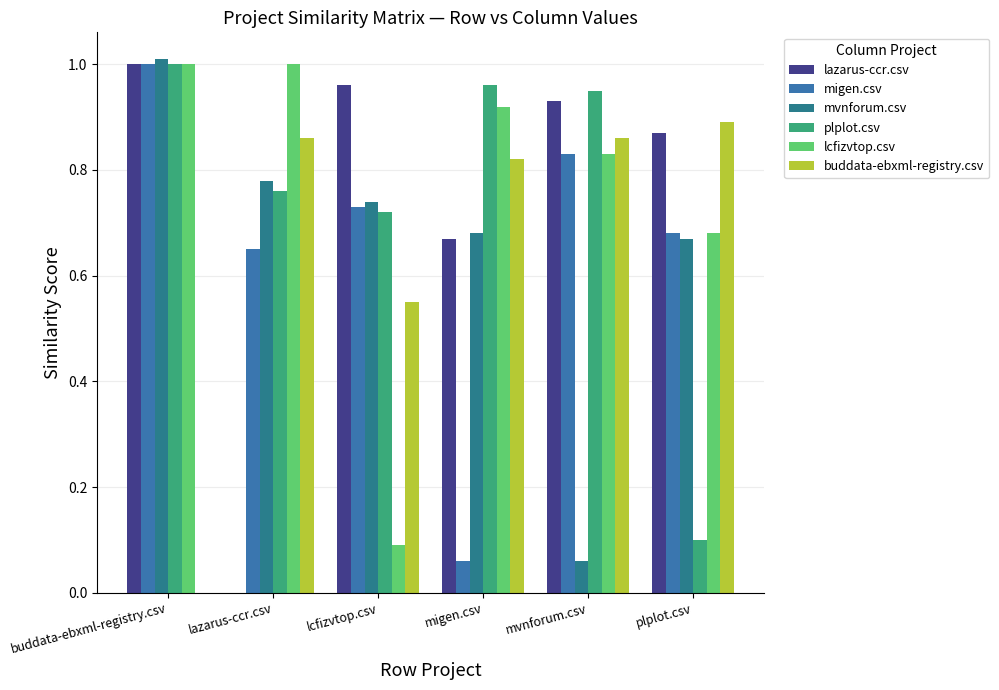

Which category has the highest value in the lcfizvtop.csv series?

buddata-ebxml-registry.csv